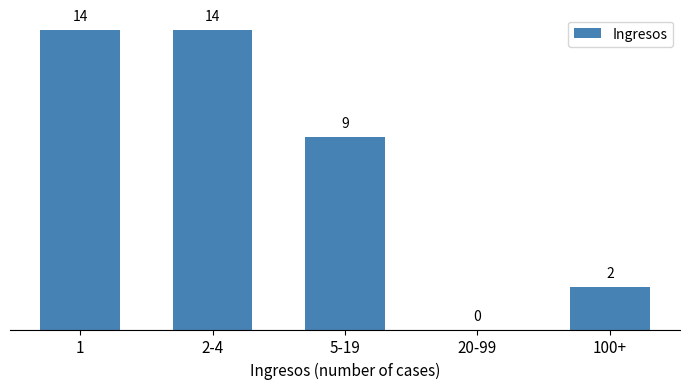

Reading left to right, extract all data points from this chart.

1=14	2-4=14	5-19=9	20-99=0	100+=2